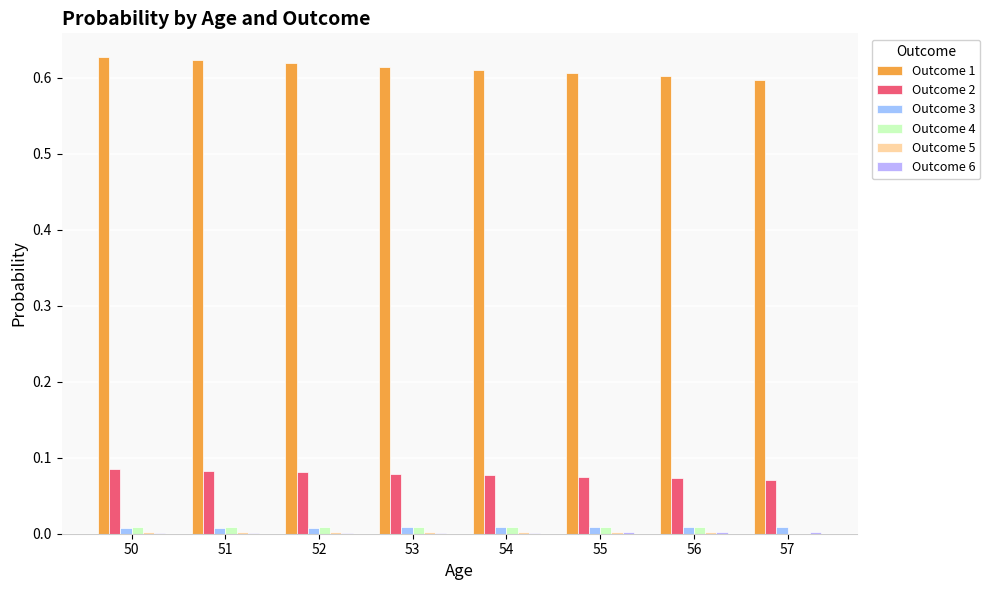

Between 50 and 55, which series saw the biggest shift?

Outcome 1